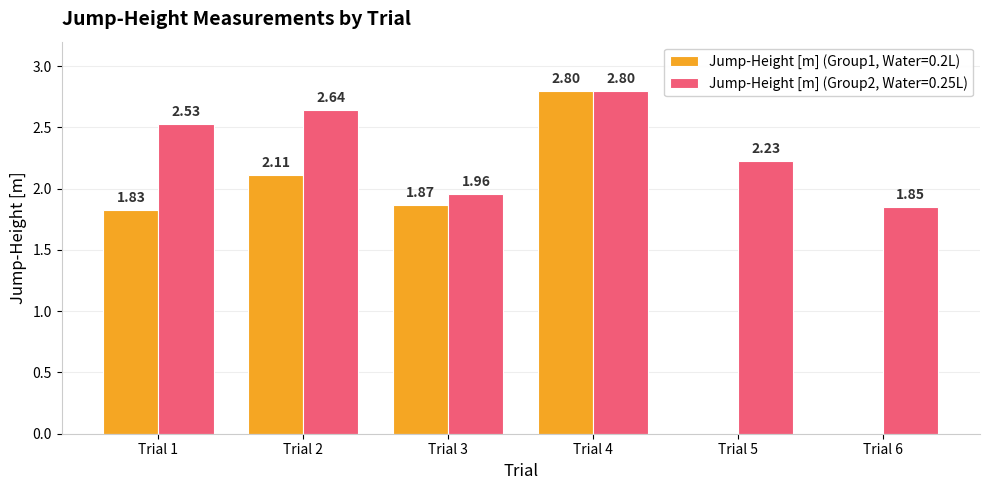

Between Trial 1 and Trial 2, which series saw the biggest shift?

Jump-Height [m] (Group1, Water=0.2L)